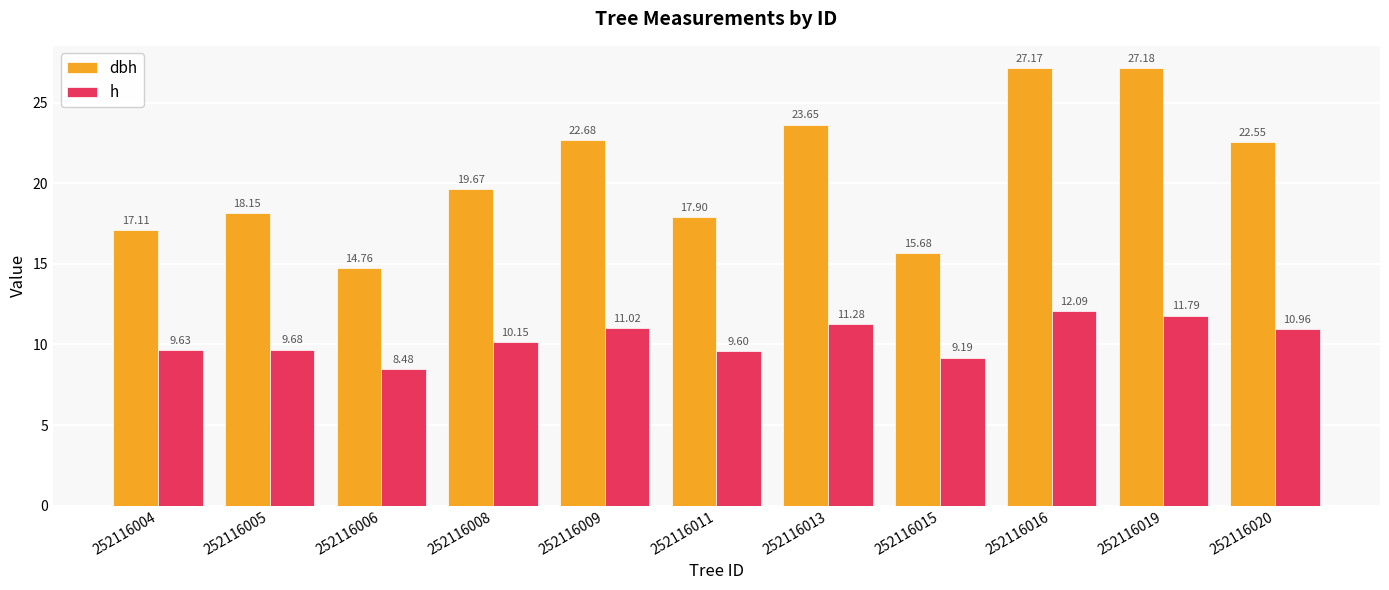

What is the difference between the highest and lowest values at 252116020?

11.6